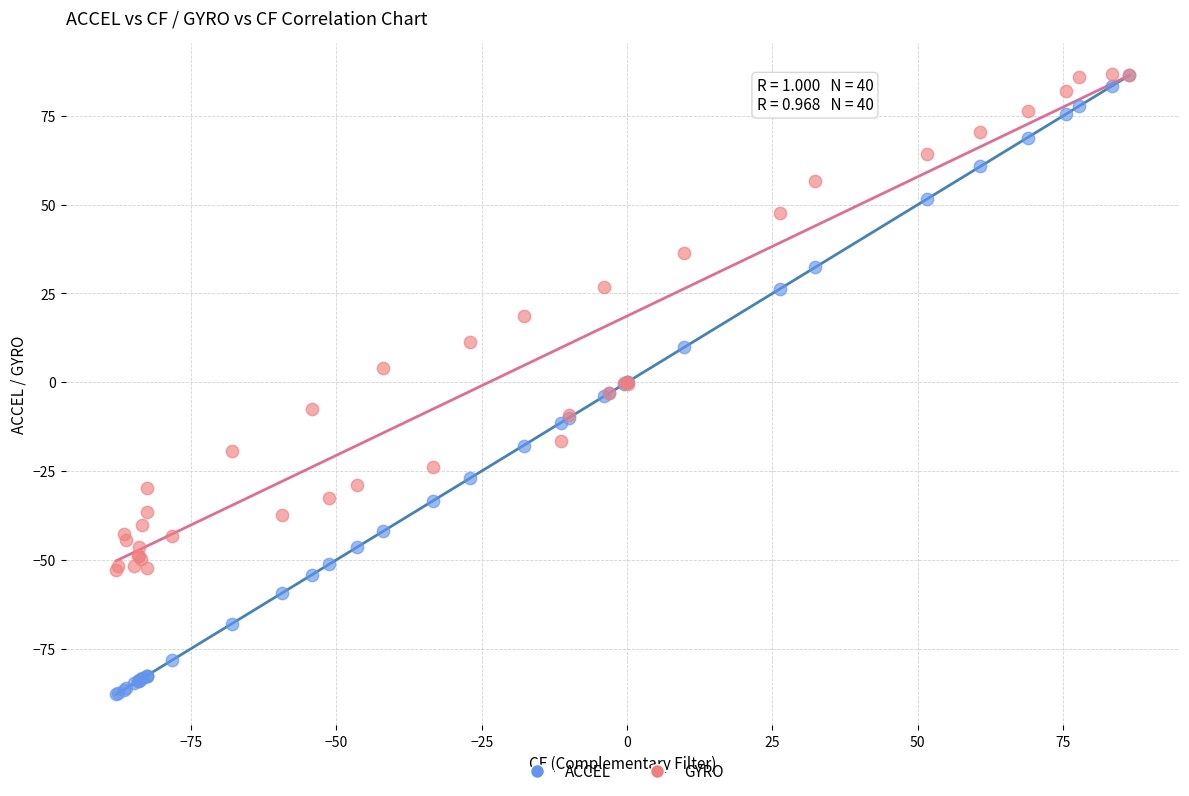

In the GYRO series, what Y value is closest to 16?

18.7